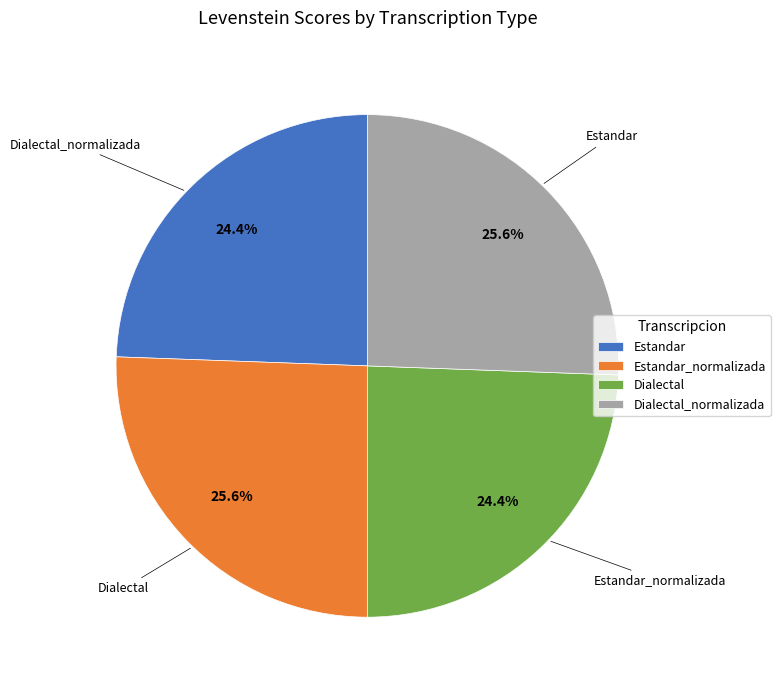

To the nearest percent, what percentage of the pie is Dialectal?

24%